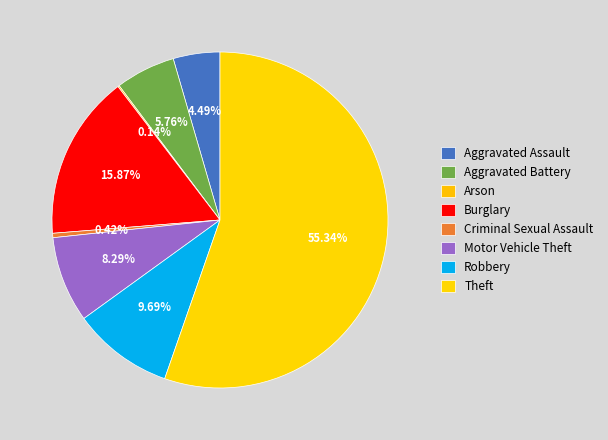

What is the total percentage of Criminal Sexual Assault and Motor Vehicle Theft?

8.7%